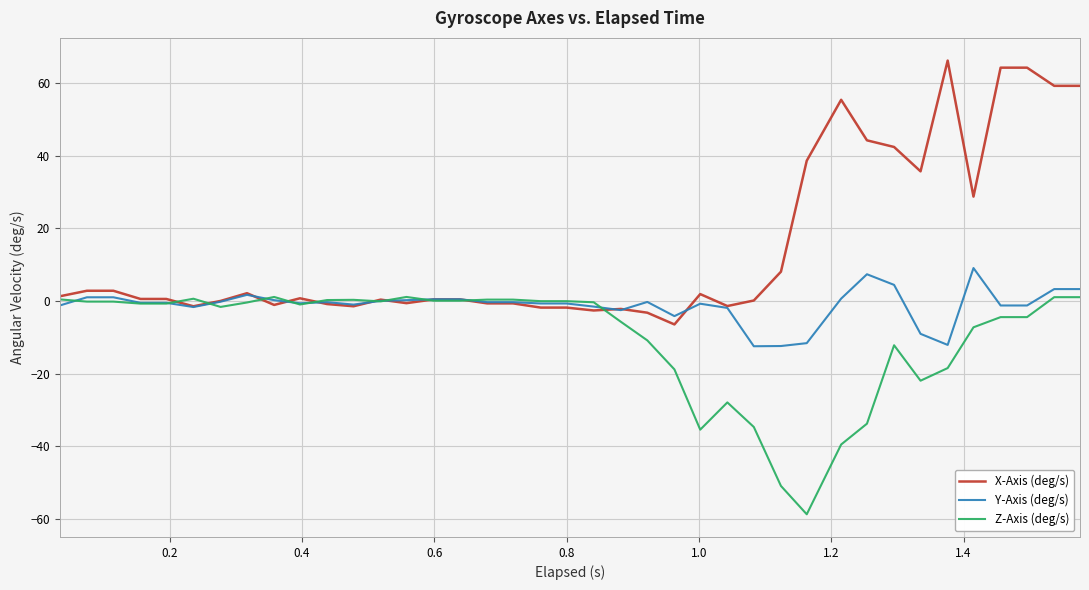

Which series has the widest spread of values?

X-Axis (deg/s)